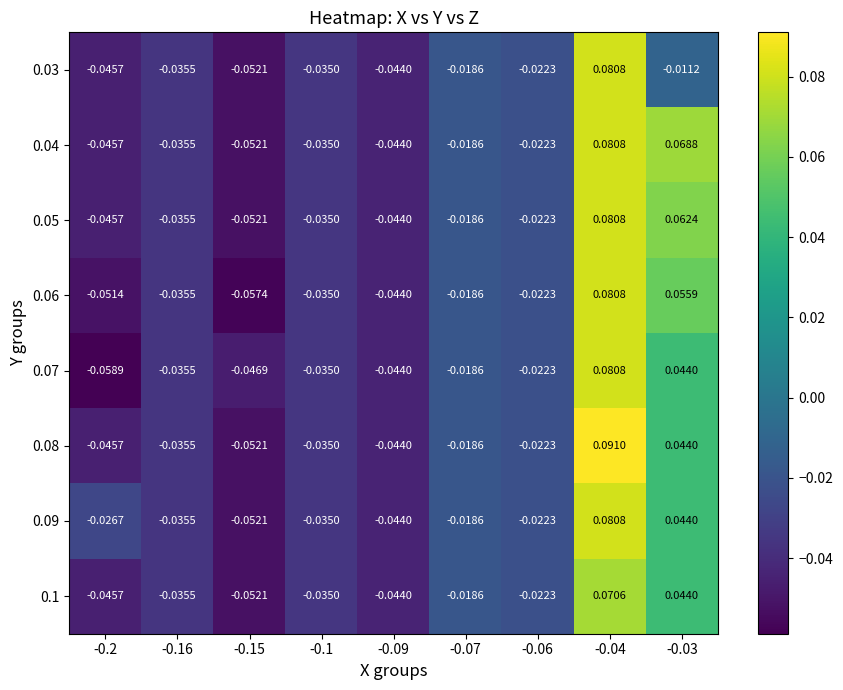

List the series in order of their peak value, lowest first.

0.1, 0.03, 0.04, 0.05, 0.06, 0.07, 0.09, 0.08